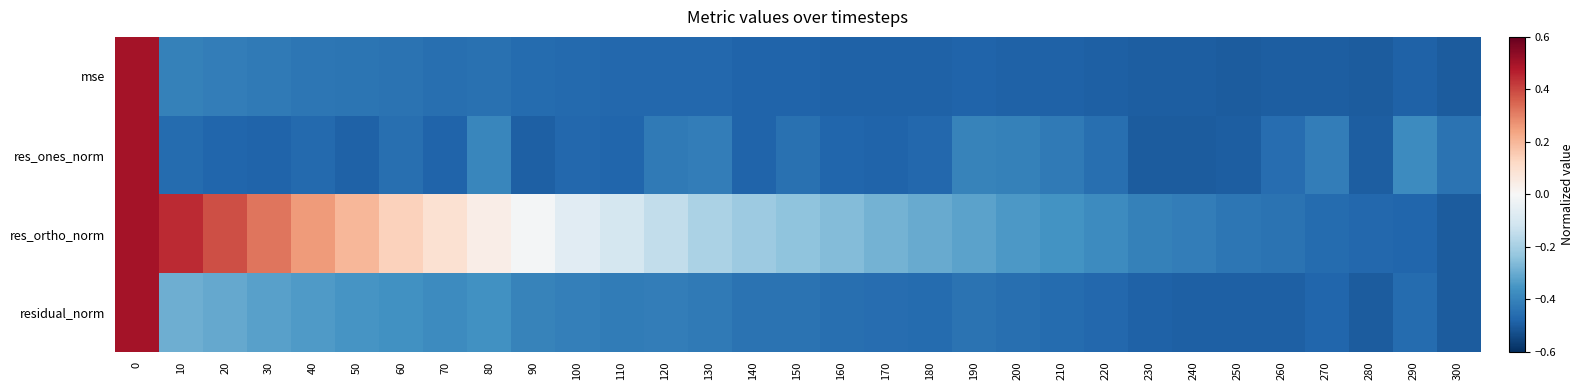

At how many categories does at least one series exceed 0?

9